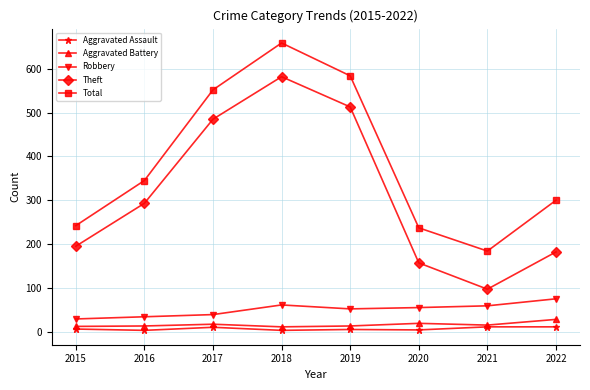

The Aggravated Assault series shows 11 at 2021. True or false?

True